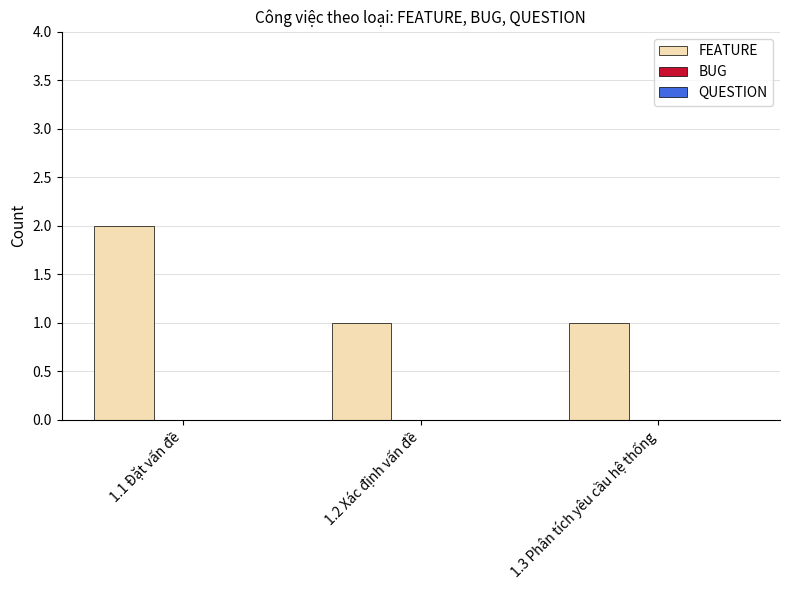

How many bars are there in total?

3